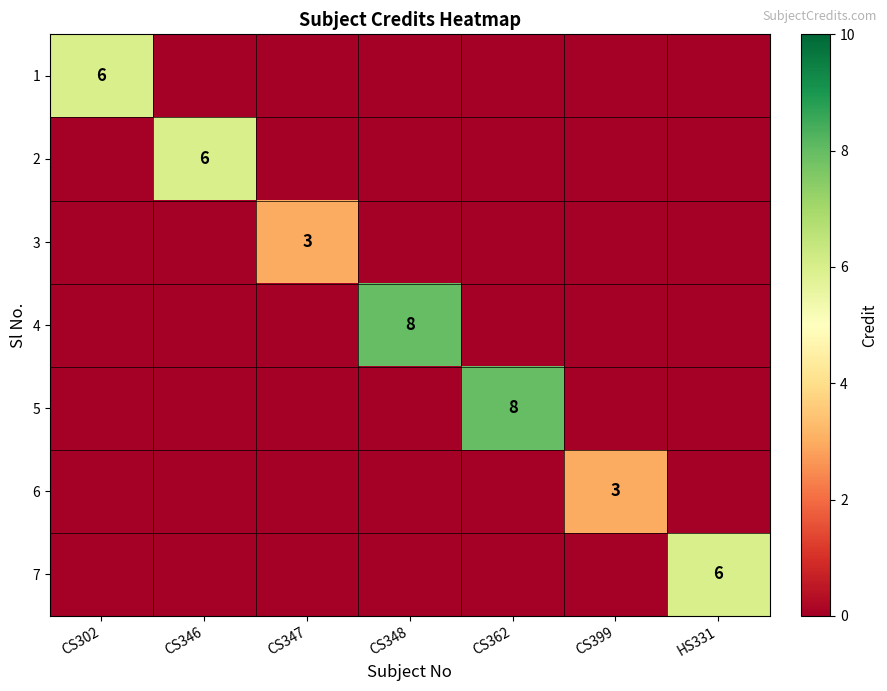

Is it true that 7 equals 4 at HS331?

False